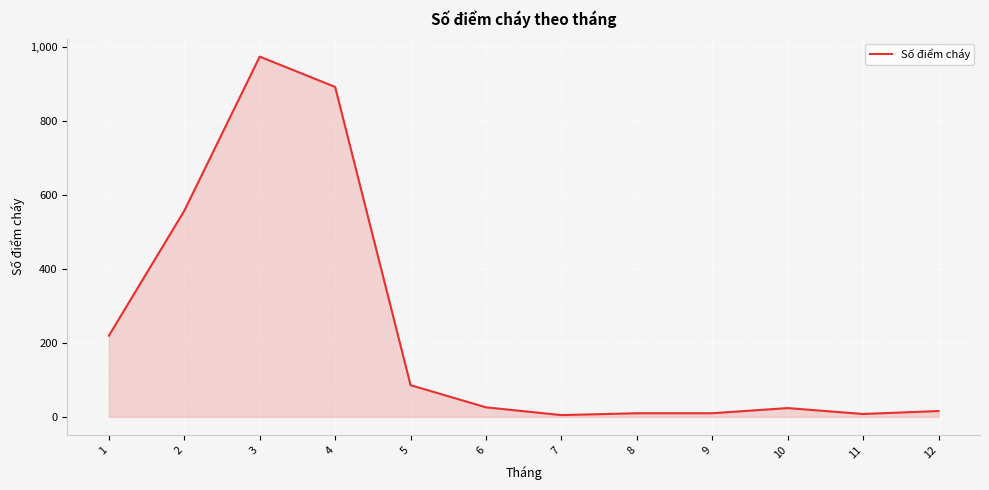

What is the difference between the second highest and minimum values?

888